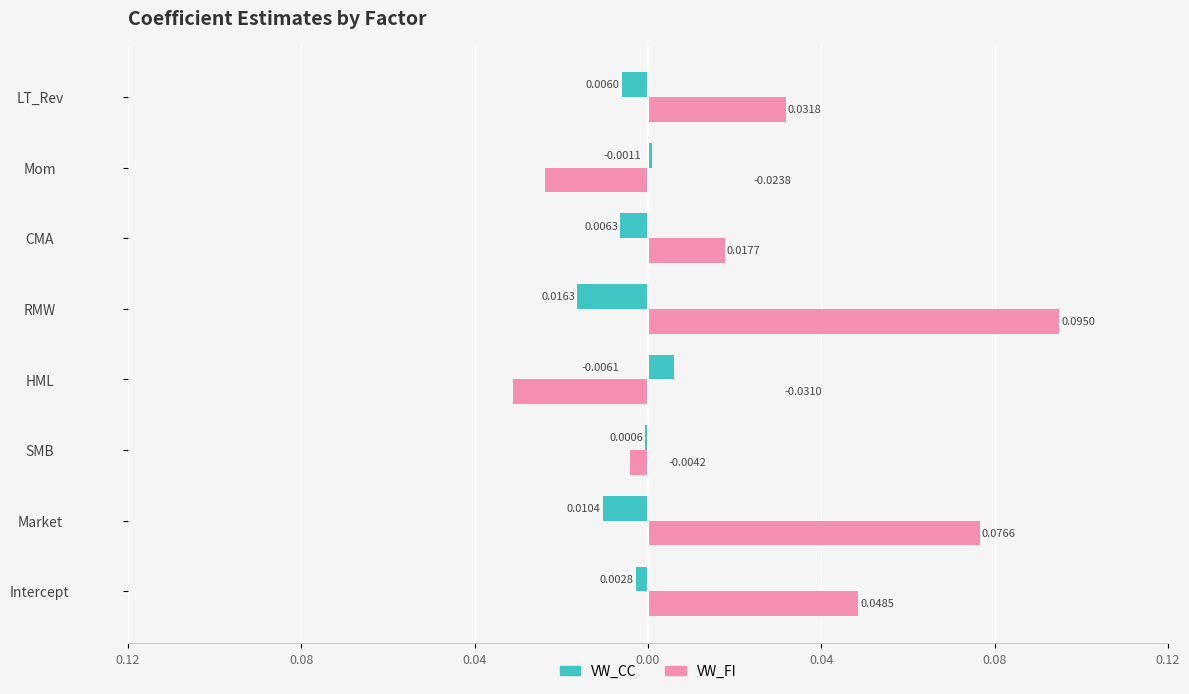

What are all the series names shown in the legend?

VW_CC, VW_FI